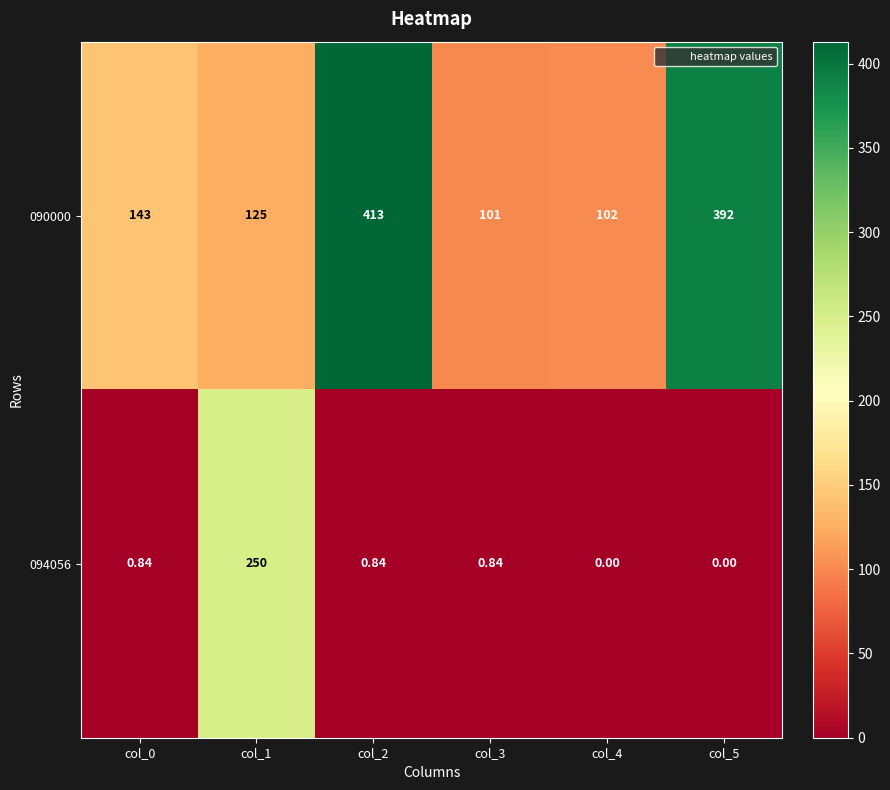

At which category is the sum across all series the highest?

col_2